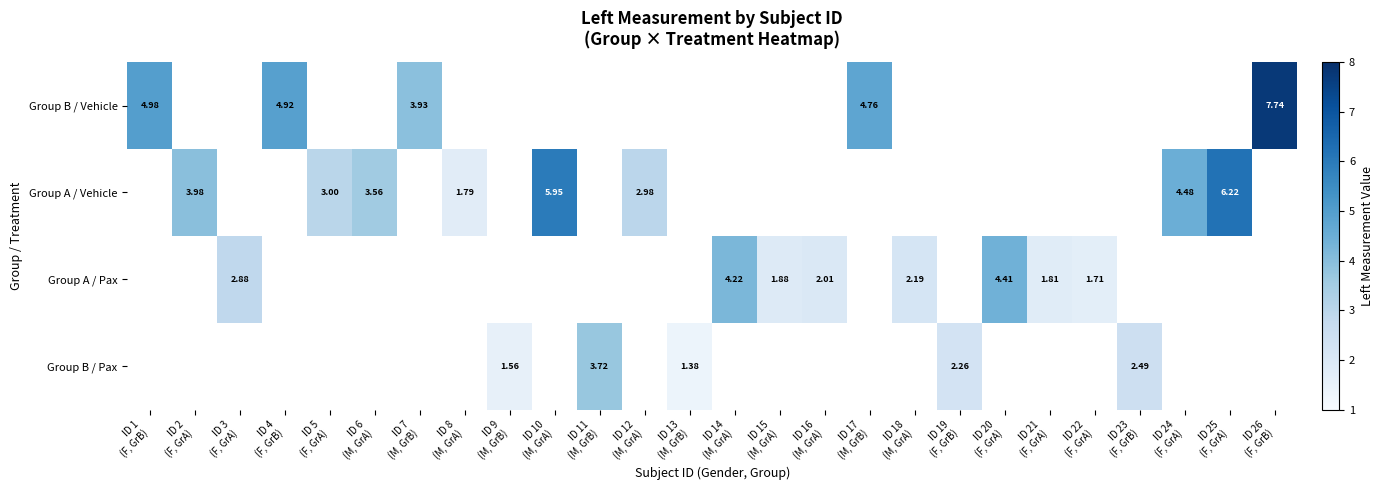

What is the greatest value displayed?

7.7